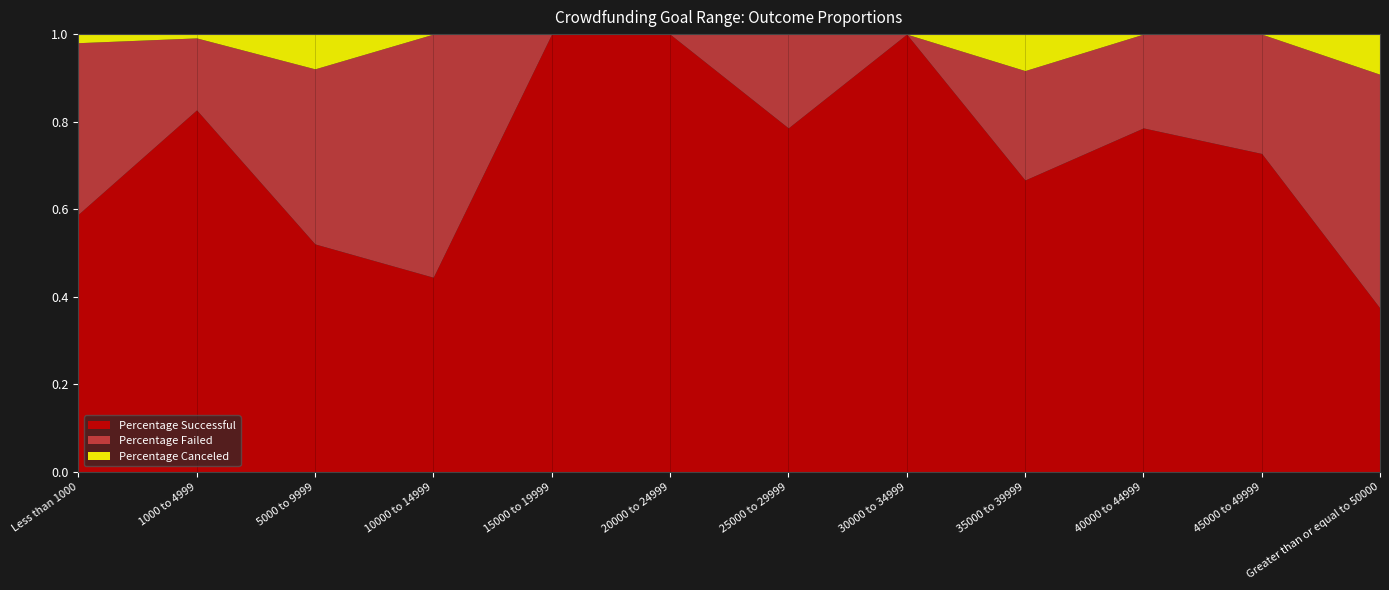

The value of Percentage Canceled at 35000 to 39999 is 0.1. True or false?

False